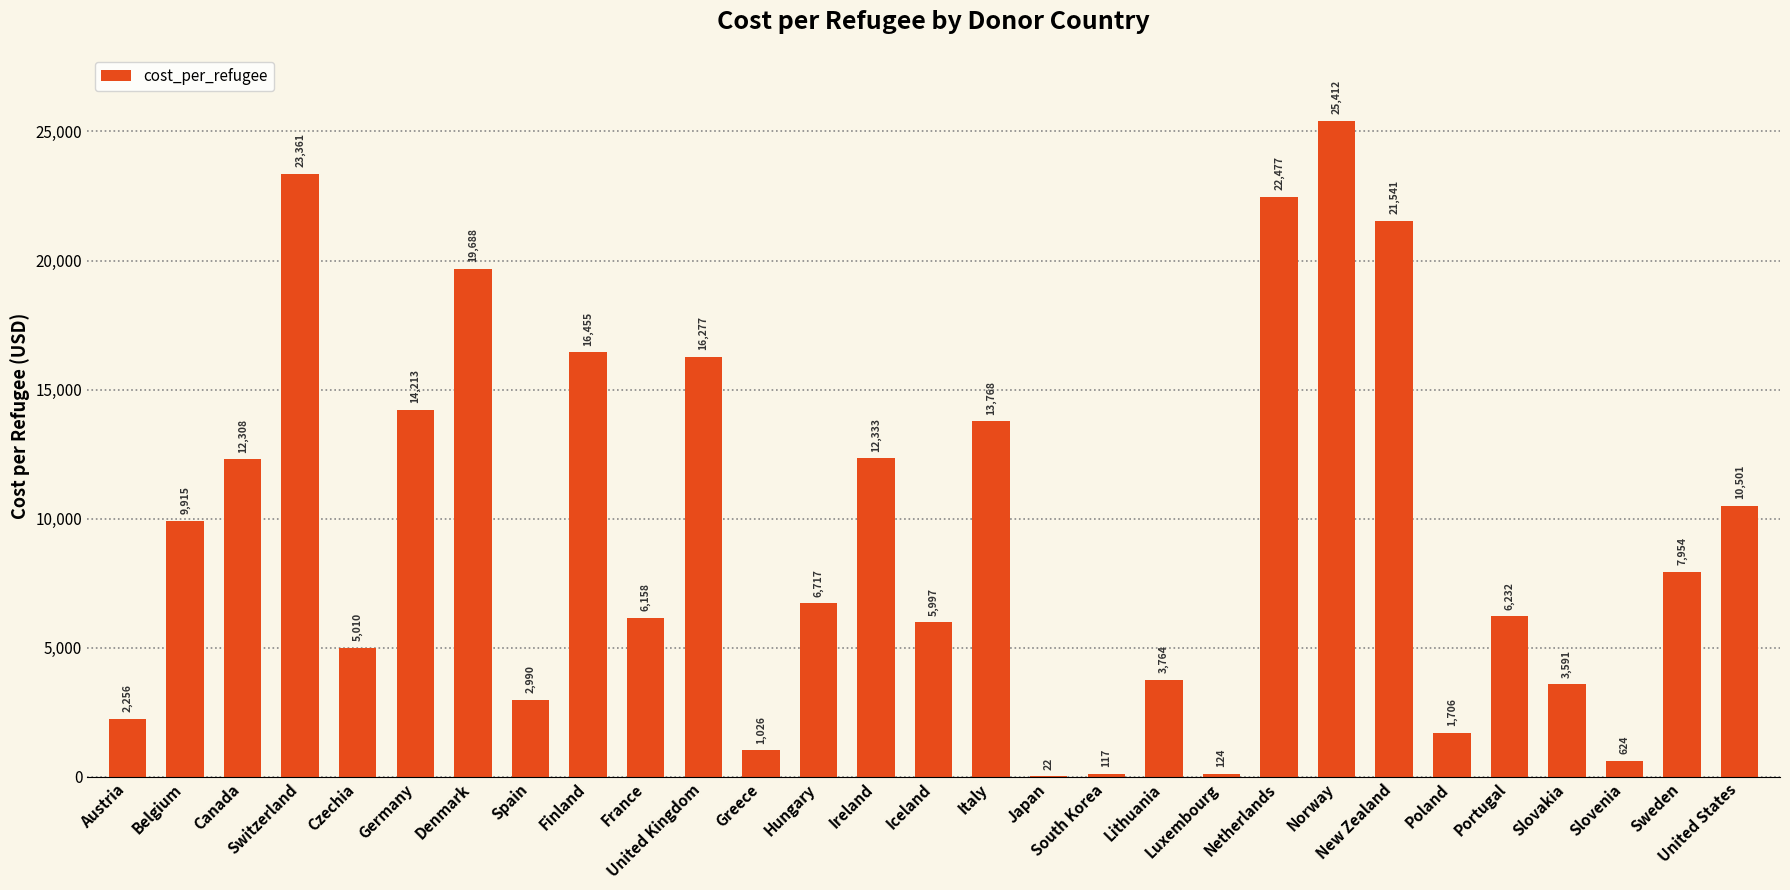

What is the greatest value displayed?

25412.0